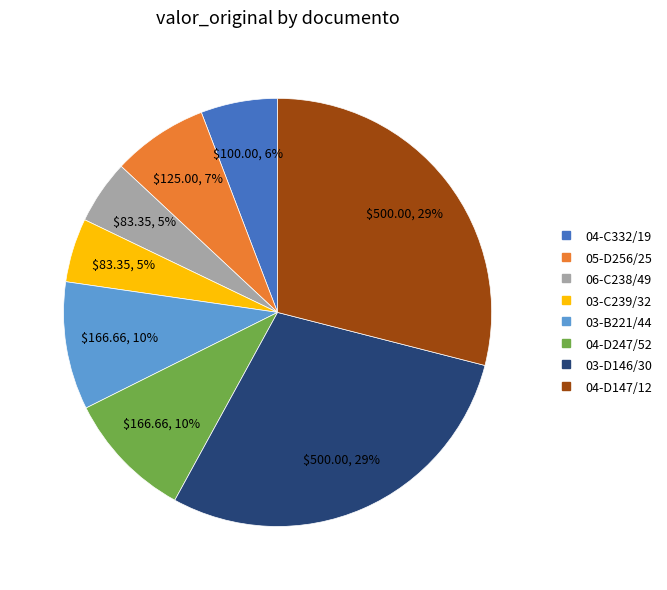

Does any single category account for the majority?

No